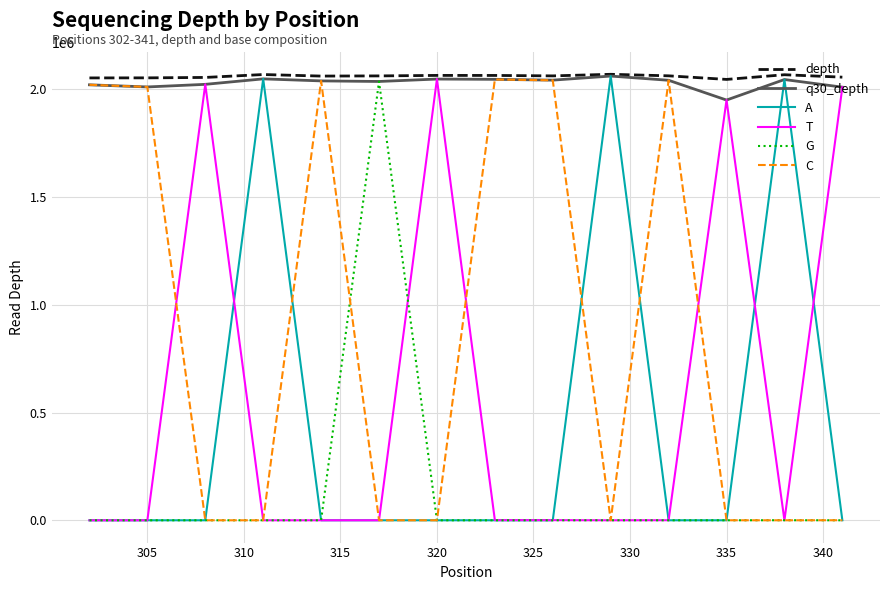

What are all the series names shown in the legend?

depth, q30_depth, A, T, G, C